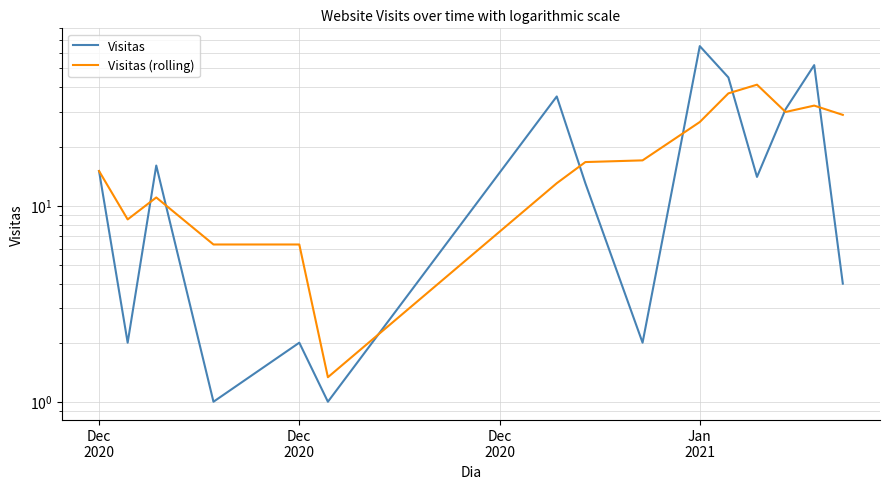

In Visitas (rolling), how many points are higher than both neighbors (excluding endpoints)?

3